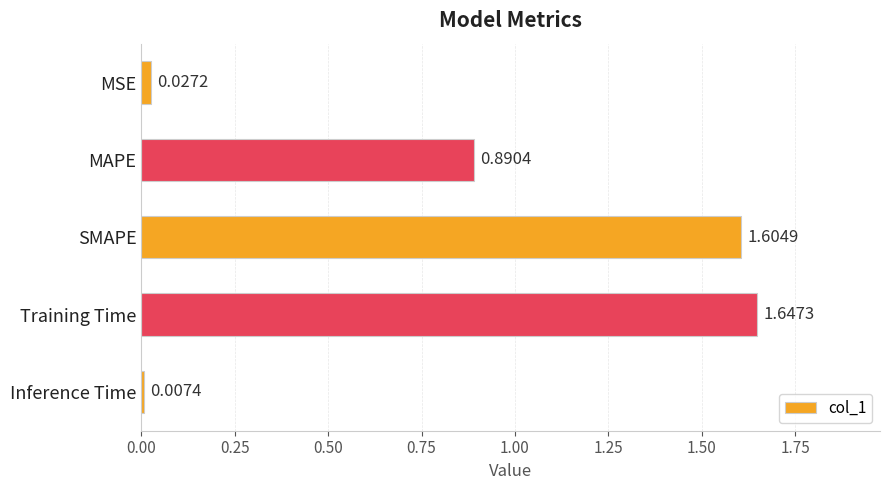

What is the label of the 4th bar from the top?

Training Time